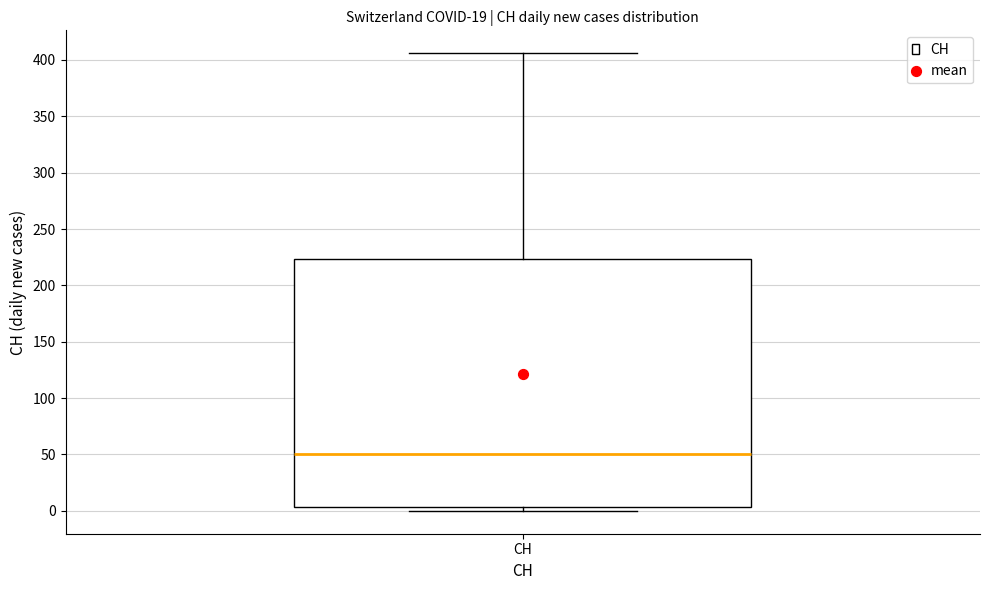

Read this box plot against the y-axis: the position of the median line, the range covered by the box, and the ends of both whiskers. The values are not printed on the chart, so give them approximately, as read against the axis.

median 50, box 5 to 225, whiskers 0 to 405